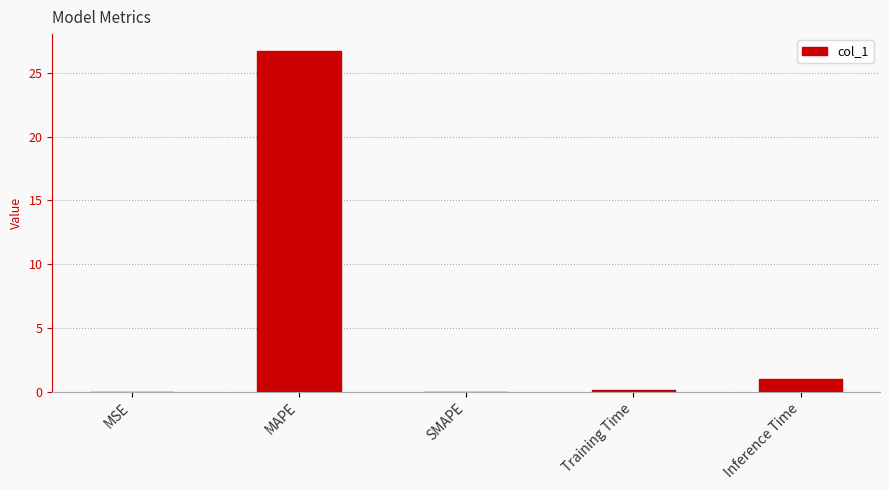

Between Training Time and Inference Time, which is larger?

Inference Time